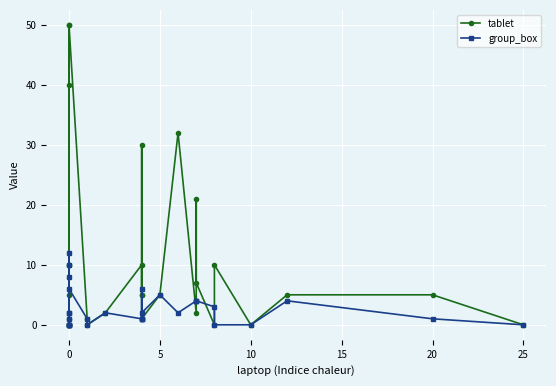

At 0, list the series in order from smallest to largest.

tablet, group_box